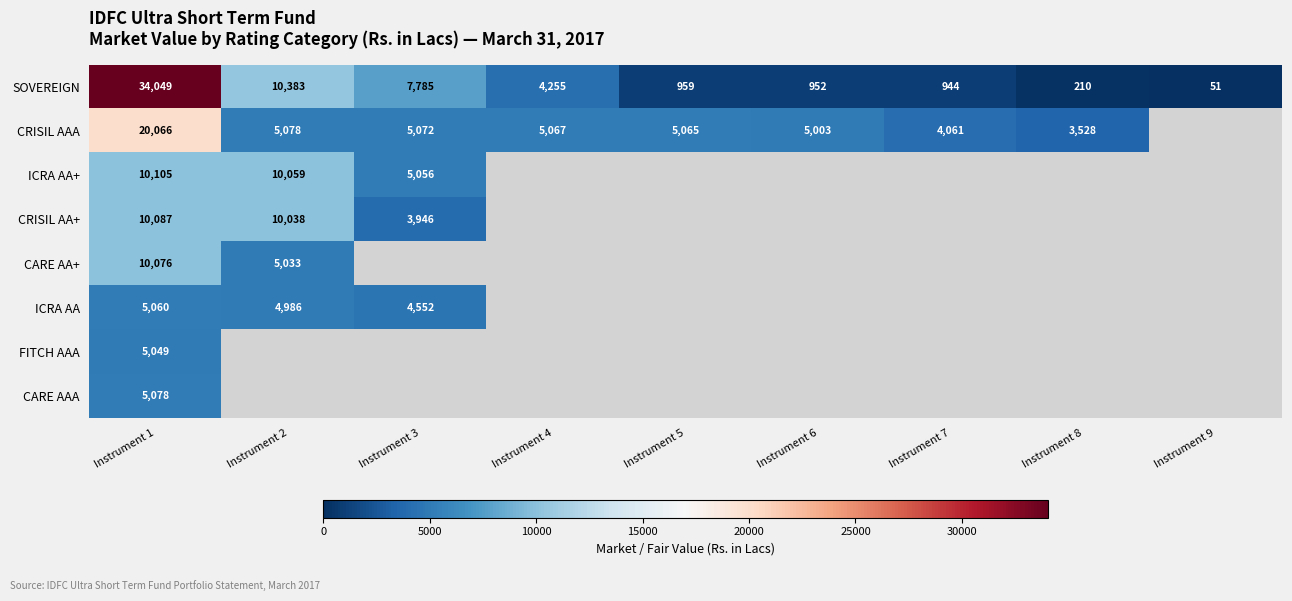

Is the value of CRISIL AAA at Instrument 7 greater than the value of ICRA AA+ at Instrument 8?

No